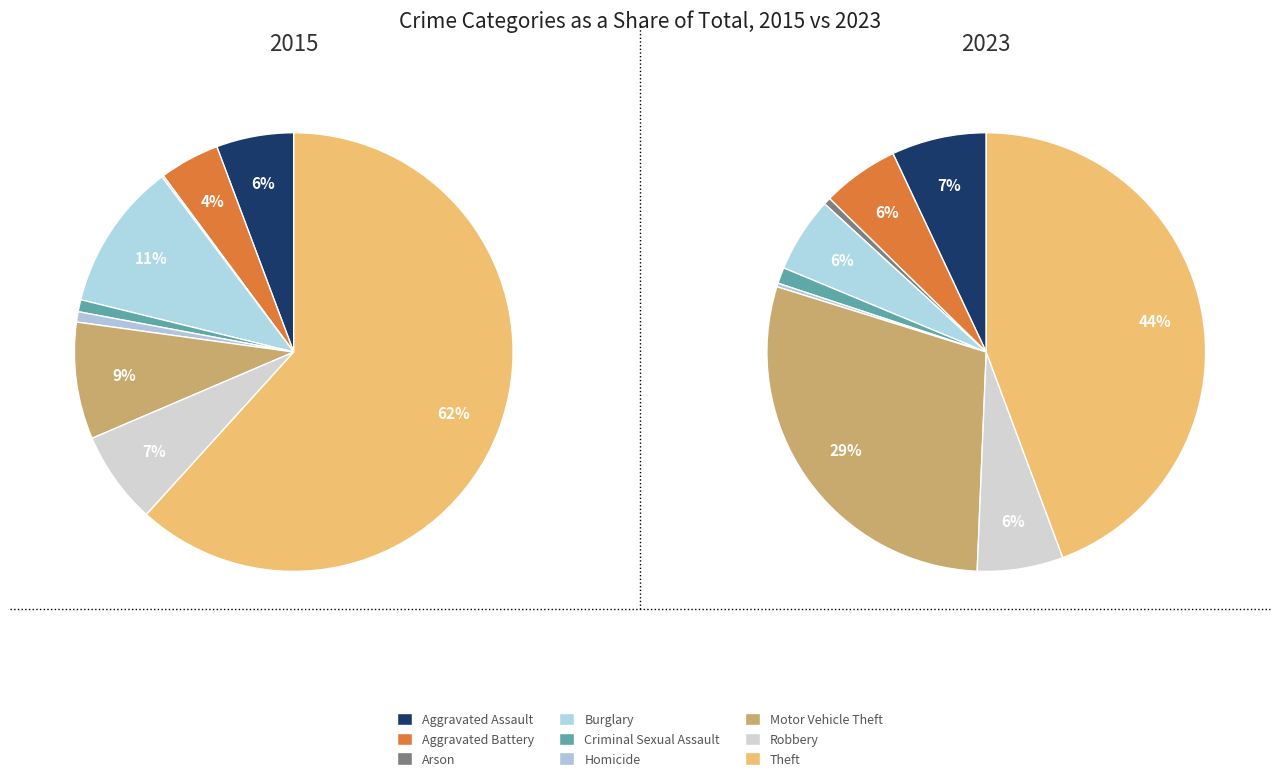

To the nearest percent, what percentage of the pie is Motor Vehicle Theft?

9%